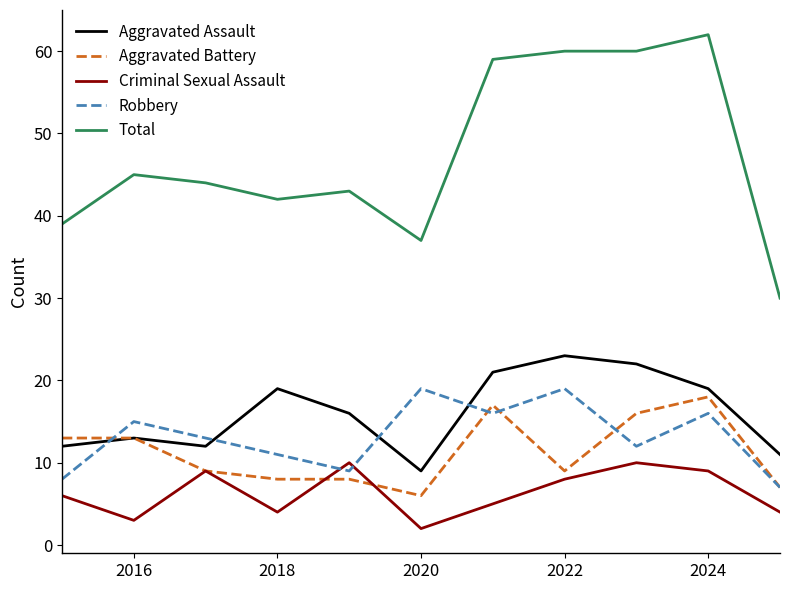

True or false: Total and Aggravated Battery cross at least once.

False